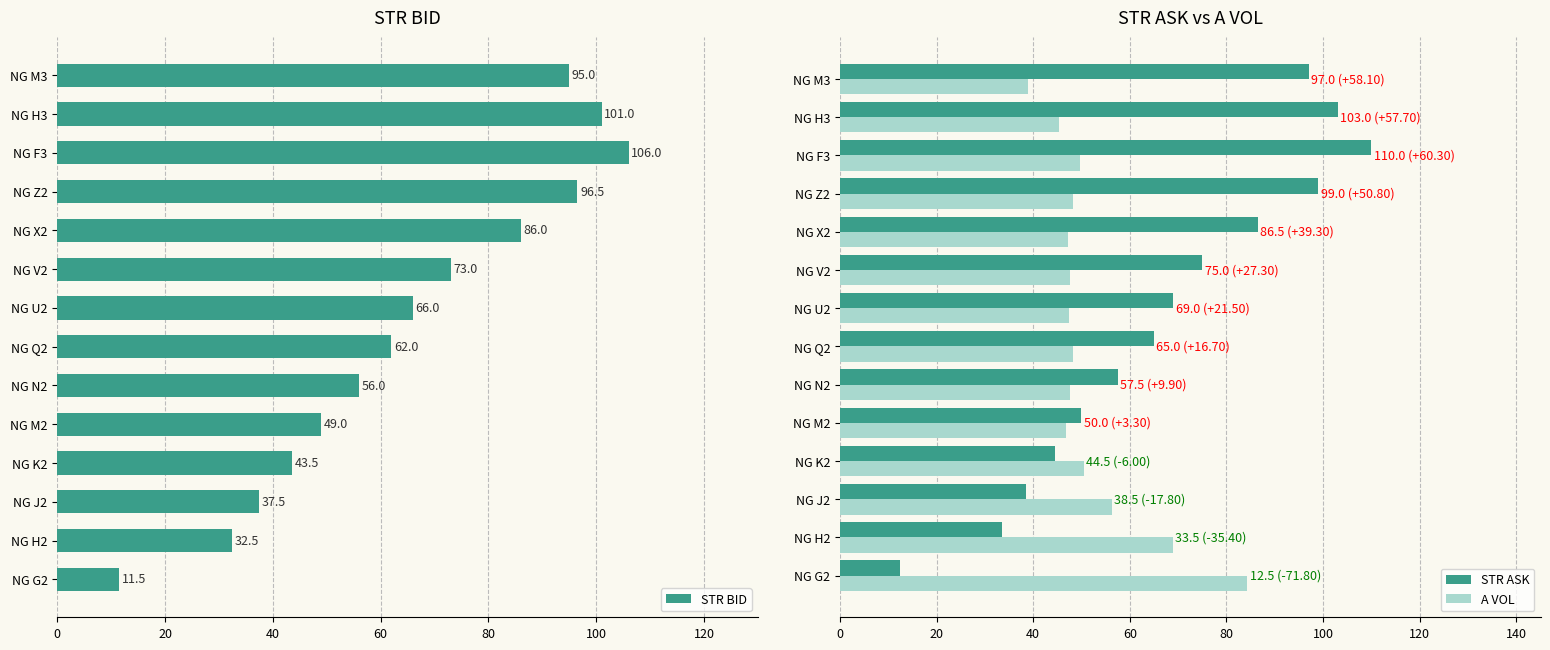

What is the difference between the second highest and minimum values in the STR ASK series?

90.5